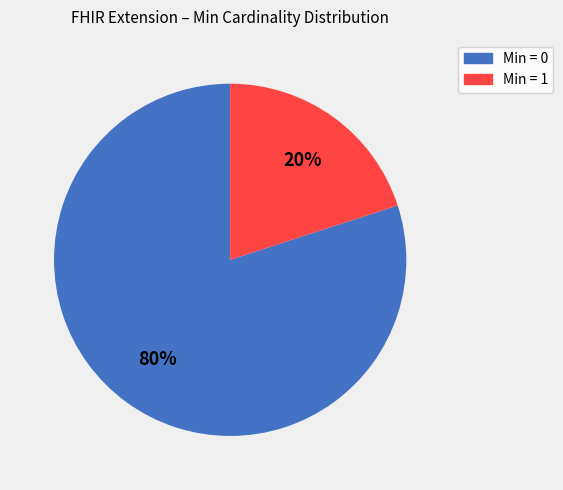

To the nearest percent, what is the average slice percentage?

50%